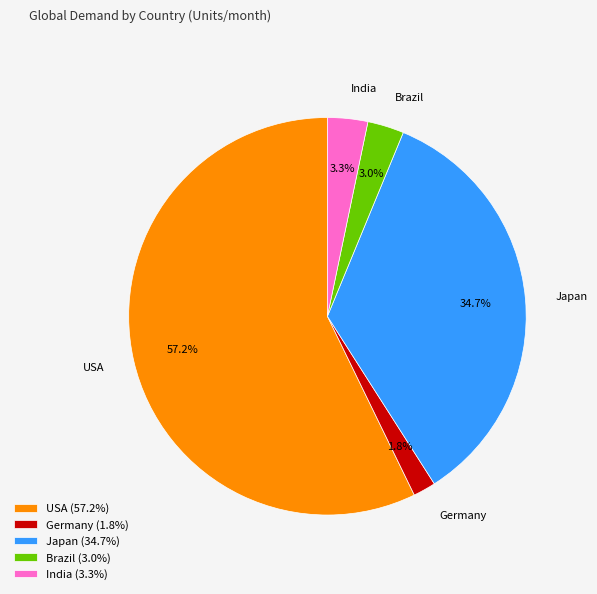

Which category has the smallest portion of the pie?

Germany